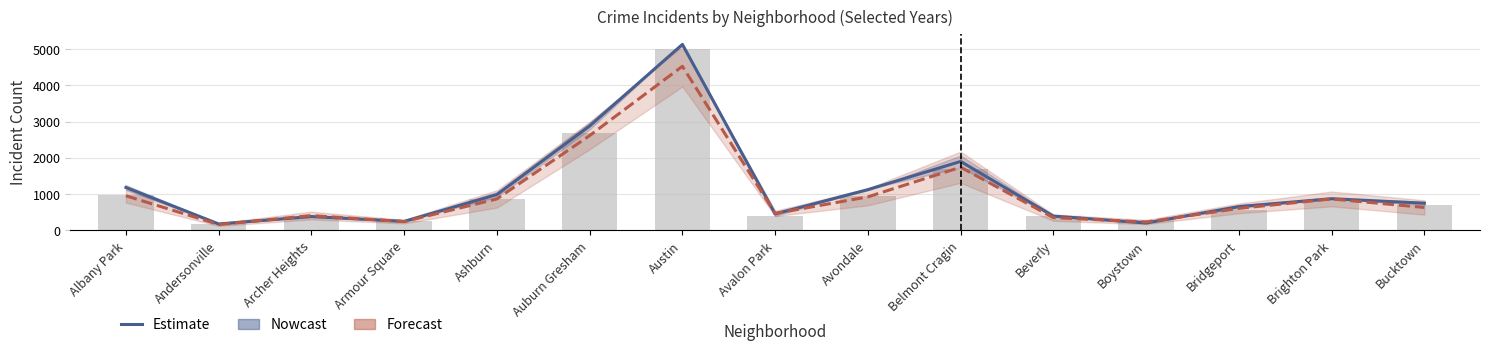

Is the value of 2019 (bars) at Auburn Gresham greater than the value of Estimate at Bucktown?

Yes